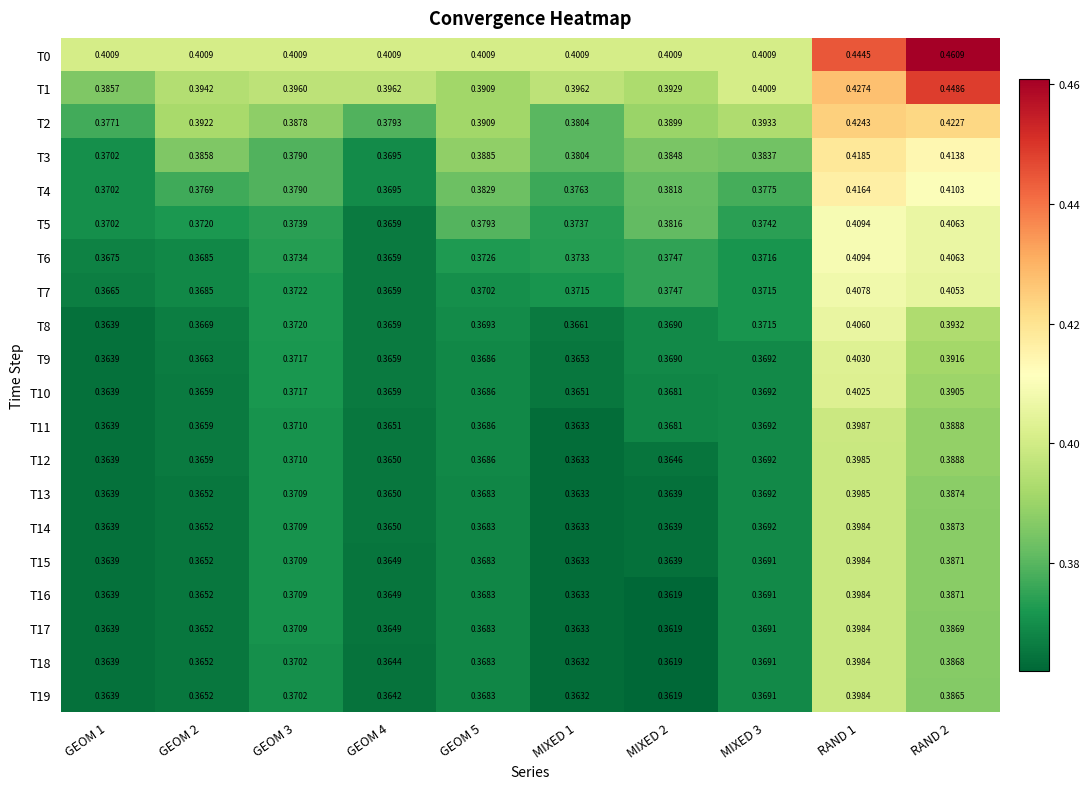

Reading left to right, list all the values displayed in this chart.

T0: GEOM 1=0.4	GEOM 2=0.4	GEOM 3=0.4	GEOM 4=0.4	GEOM 5=0.4	MIXED 1=0.4	MIXED 2=0.4	MIXED 3=0.4	RAND 1=0.4	RAND 2=0.5
T1: GEOM 1=0.4	GEOM 2=0.4	GEOM 3=0.4	GEOM 4=0.4	GEOM 5=0.4	MIXED 1=0.4	MIXED 2=0.4	MIXED 3=0.4	RAND 1=0.4	RAND 2=0.4
T2: GEOM 1=0.4	GEOM 2=0.4	GEOM 3=0.4	GEOM 4=0.4	GEOM 5=0.4	MIXED 1=0.4	MIXED 2=0.4	MIXED 3=0.4	RAND 1=0.4	RAND 2=0.4
T3: GEOM 1=0.4	GEOM 2=0.4	GEOM 3=0.4	GEOM 4=0.4	GEOM 5=0.4	MIXED 1=0.4	MIXED 2=0.4	MIXED 3=0.4	RAND 1=0.4	RAND 2=0.4
T4: GEOM 1=0.4	GEOM 2=0.4	GEOM 3=0.4	GEOM 4=0.4	GEOM 5=0.4	MIXED 1=0.4	MIXED 2=0.4	MIXED 3=0.4	RAND 1=0.4	RAND 2=0.4
T5: GEOM 1=0.4	GEOM 2=0.4	GEOM 3=0.4	GEOM 4=0.4	GEOM 5=0.4	MIXED 1=0.4	MIXED 2=0.4	MIXED 3=0.4	RAND 1=0.4	RAND 2=0.4
T6: GEOM 1=0.4	GEOM 2=0.4	GEOM 3=0.4	GEOM 4=0.4	GEOM 5=0.4	MIXED 1=0.4	MIXED 2=0.4	MIXED 3=0.4	RAND 1=0.4	RAND 2=0.4
T7: GEOM 1=0.4	GEOM 2=0.4	GEOM 3=0.4	GEOM 4=0.4	GEOM 5=0.4	MIXED 1=0.4	MIXED 2=0.4	MIXED 3=0.4	RAND 1=0.4	RAND 2=0.4
T8: GEOM 1=0.4	GEOM 2=0.4	GEOM 3=0.4	GEOM 4=0.4	GEOM 5=0.4	MIXED 1=0.4	MIXED 2=0.4	MIXED 3=0.4	RAND 1=0.4	RAND 2=0.4
T9: GEOM 1=0.4	GEOM 2=0.4	GEOM 3=0.4	GEOM 4=0.4	GEOM 5=0.4	MIXED 1=0.4	MIXED 2=0.4	MIXED 3=0.4	RAND 1=0.4	RAND 2=0.4
T10: GEOM 1=0.4	GEOM 2=0.4	GEOM 3=0.4	GEOM 4=0.4	GEOM 5=0.4	MIXED 1=0.4	MIXED 2=0.4	MIXED 3=0.4	RAND 1=0.4	RAND 2=0.4
T11: GEOM 1=0.4	GEOM 2=0.4	GEOM 3=0.4	GEOM 4=0.4	GEOM 5=0.4	MIXED 1=0.4	MIXED 2=0.4	MIXED 3=0.4	RAND 1=0.4	RAND 2=0.4
T12: GEOM 1=0.4	GEOM 2=0.4	GEOM 3=0.4	GEOM 4=0.4	GEOM 5=0.4	MIXED 1=0.4	MIXED 2=0.4	MIXED 3=0.4	RAND 1=0.4	RAND 2=0.4
T13: GEOM 1=0.4	GEOM 2=0.4	GEOM 3=0.4	GEOM 4=0.4	GEOM 5=0.4	MIXED 1=0.4	MIXED 2=0.4	MIXED 3=0.4	RAND 1=0.4	RAND 2=0.4
T14: GEOM 1=0.4	GEOM 2=0.4	GEOM 3=0.4	GEOM 4=0.4	GEOM 5=0.4	MIXED 1=0.4	MIXED 2=0.4	MIXED 3=0.4	RAND 1=0.4	RAND 2=0.4
T15: GEOM 1=0.4	GEOM 2=0.4	GEOM 3=0.4	GEOM 4=0.4	GEOM 5=0.4	MIXED 1=0.4	MIXED 2=0.4	MIXED 3=0.4	RAND 1=0.4	RAND 2=0.4
T16: GEOM 1=0.4	GEOM 2=0.4	GEOM 3=0.4	GEOM 4=0.4	GEOM 5=0.4	MIXED 1=0.4	MIXED 2=0.4	MIXED 3=0.4	RAND 1=0.4	RAND 2=0.4
T17: GEOM 1=0.4	GEOM 2=0.4	GEOM 3=0.4	GEOM 4=0.4	GEOM 5=0.4	MIXED 1=0.4	MIXED 2=0.4	MIXED 3=0.4	RAND 1=0.4	RAND 2=0.4
T18: GEOM 1=0.4	GEOM 2=0.4	GEOM 3=0.4	GEOM 4=0.4	GEOM 5=0.4	MIXED 1=0.4	MIXED 2=0.4	MIXED 3=0.4	RAND 1=0.4	RAND 2=0.4
T19: GEOM 1=0.4	GEOM 2=0.4	GEOM 3=0.4	GEOM 4=0.4	GEOM 5=0.4	MIXED 1=0.4	MIXED 2=0.4	MIXED 3=0.4	RAND 1=0.4	RAND 2=0.4